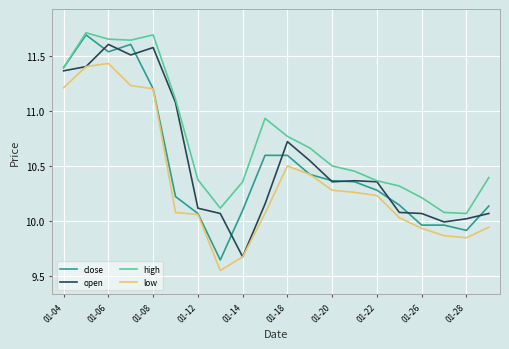

What is the minimum value for open?

9.7